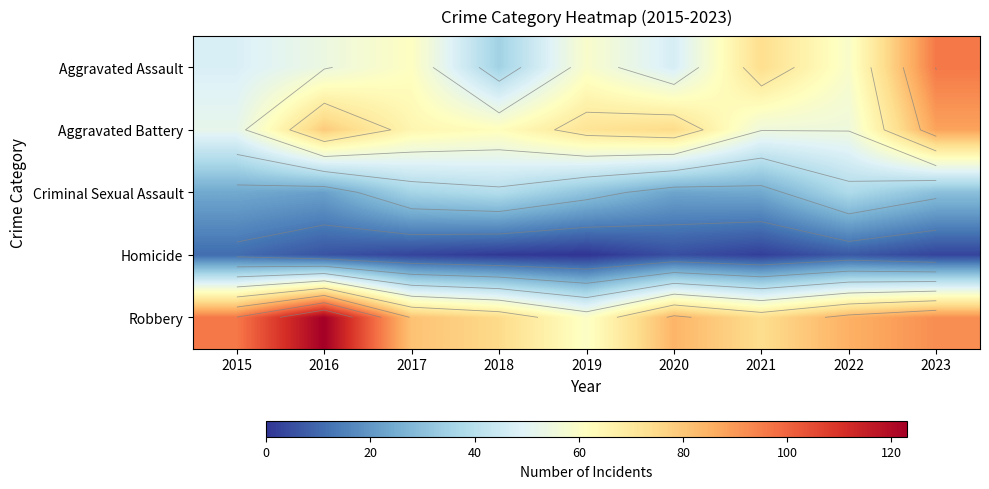

At which label is Aggravated Battery closest to 70?

2019